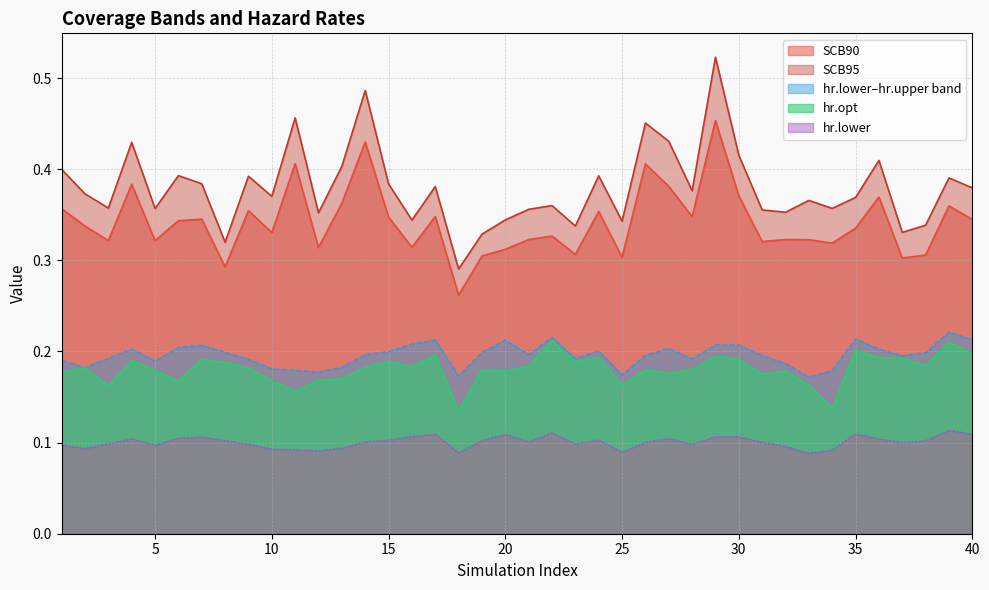

True or false: hr.opt and hr.upper intersect in this chart.

False